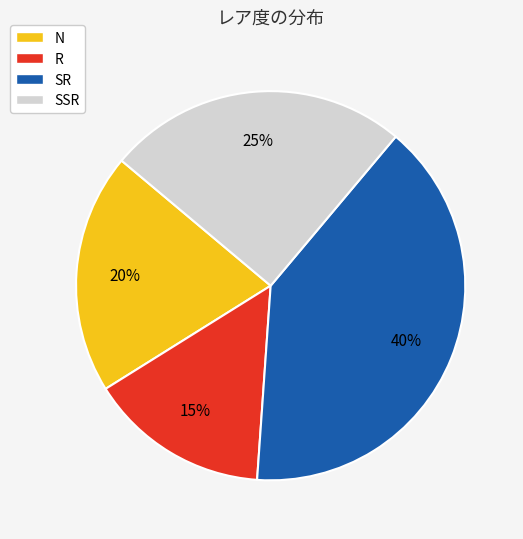

True or false: R accounts for 15% of the total.

True